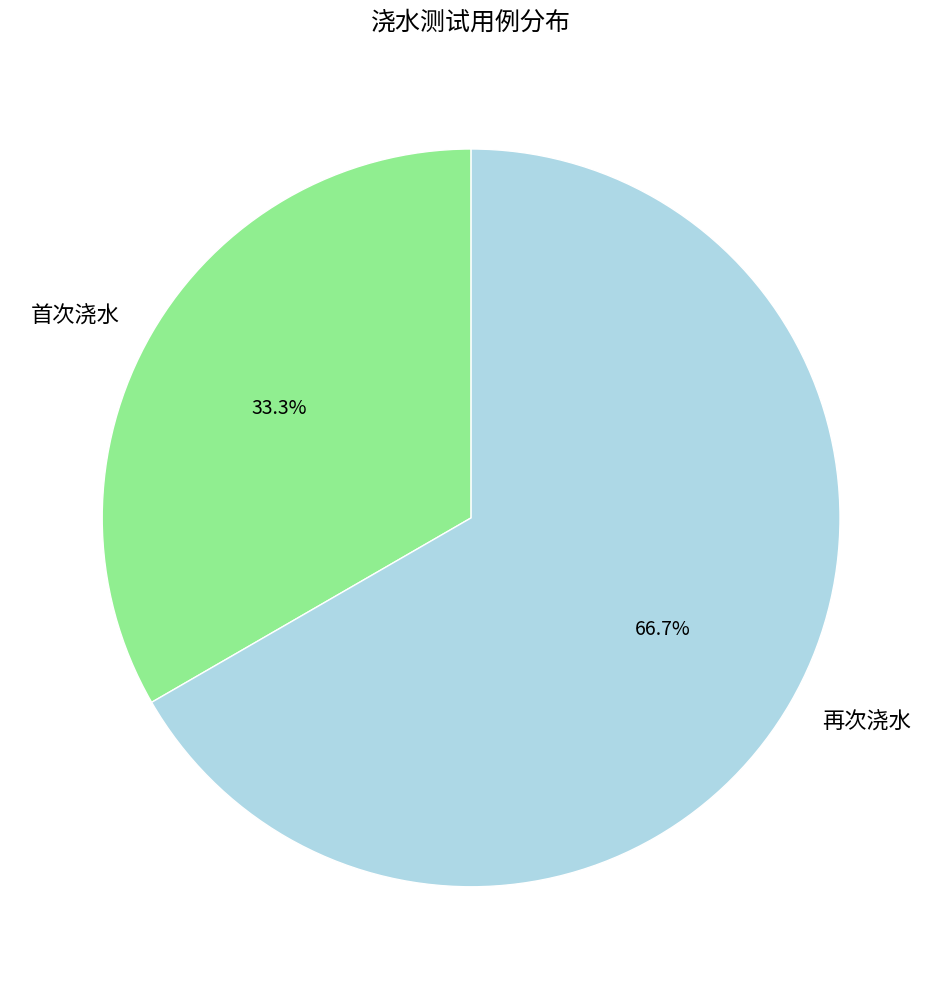

What percentage is NOT represented by 再次浇水?

33.3%